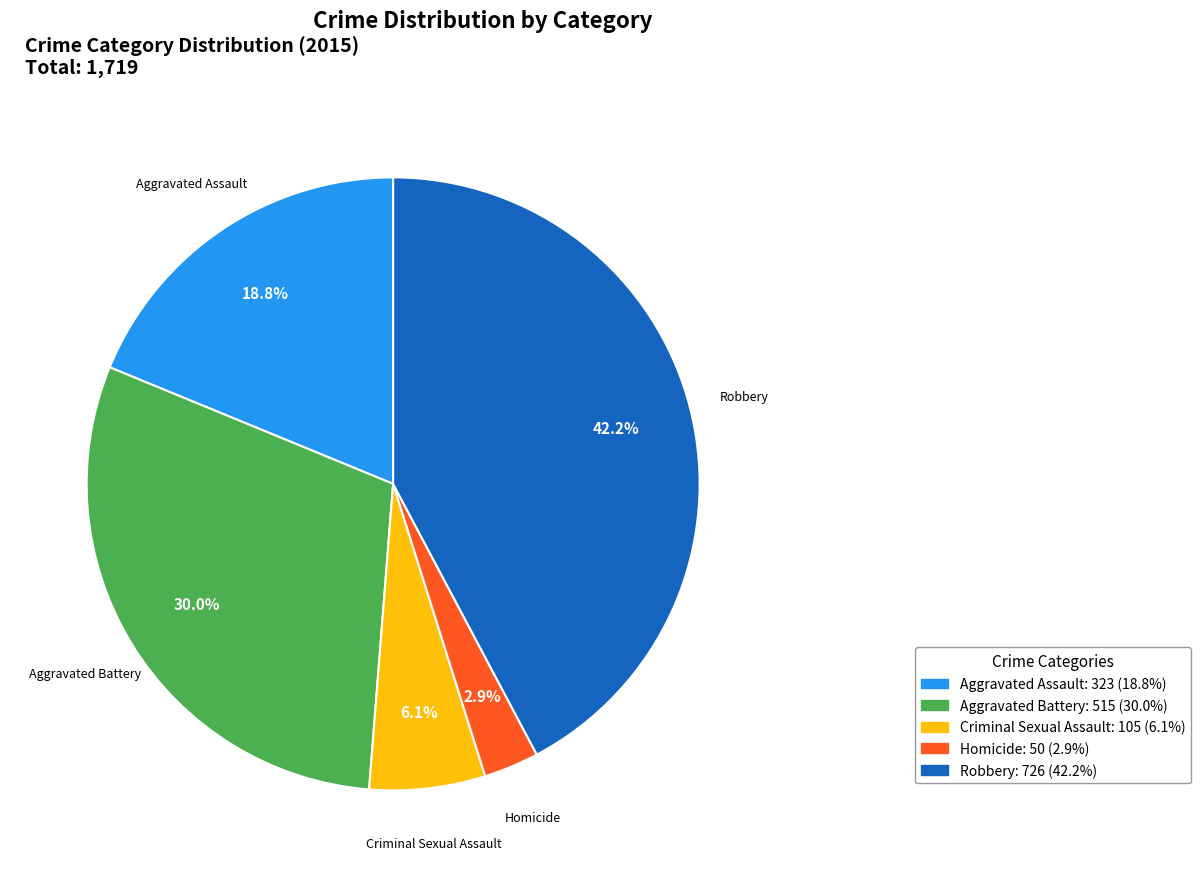

Which has a higher value, Aggravated Assault or Robbery?

Robbery